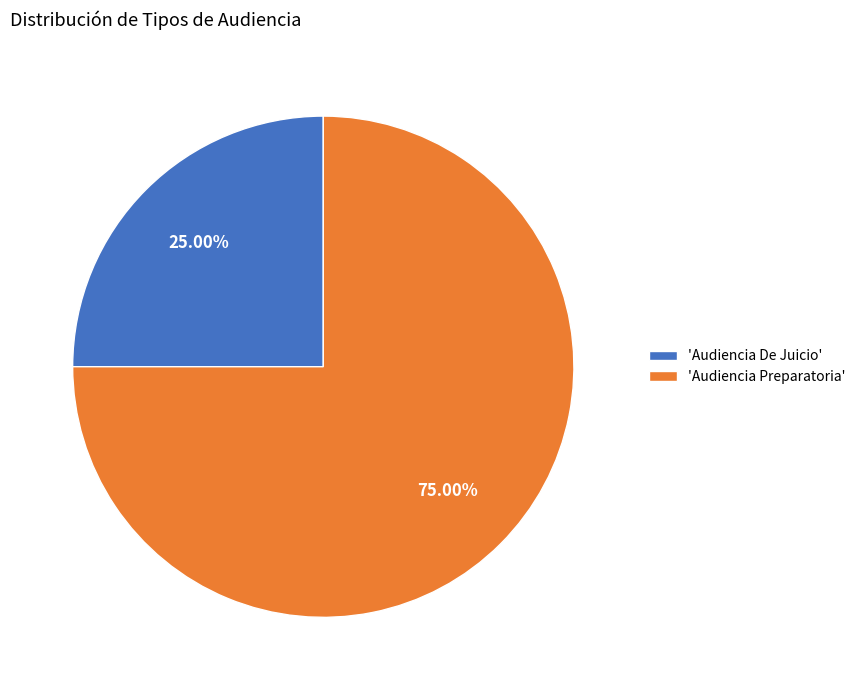

Rank the categories by value from highest to lowest.

'Audiencia Preparatoria', 'Audiencia De Juicio'